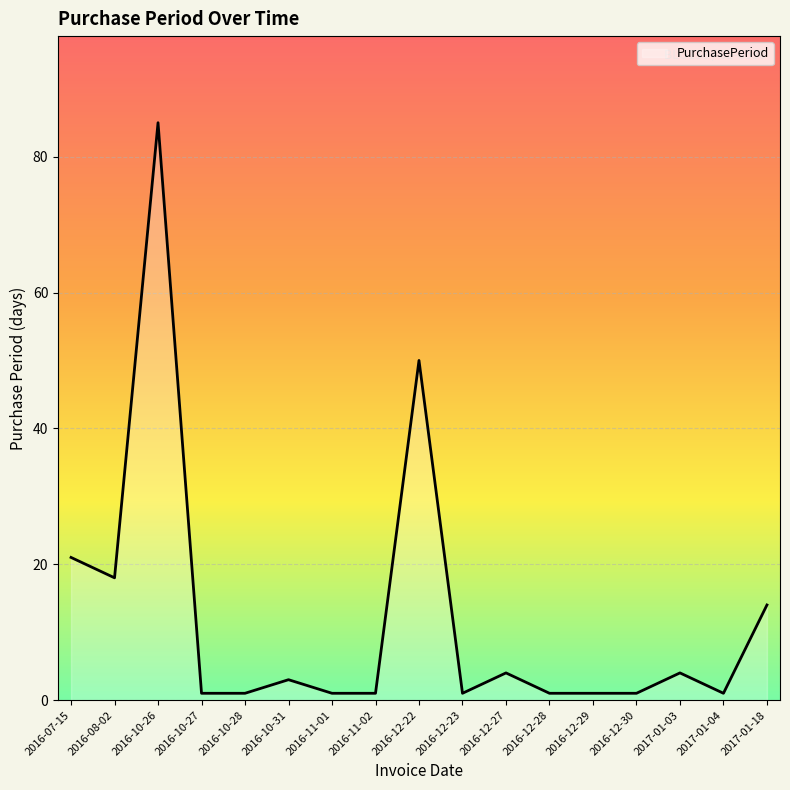

At which label is the value closest to 43?

2016-12-22